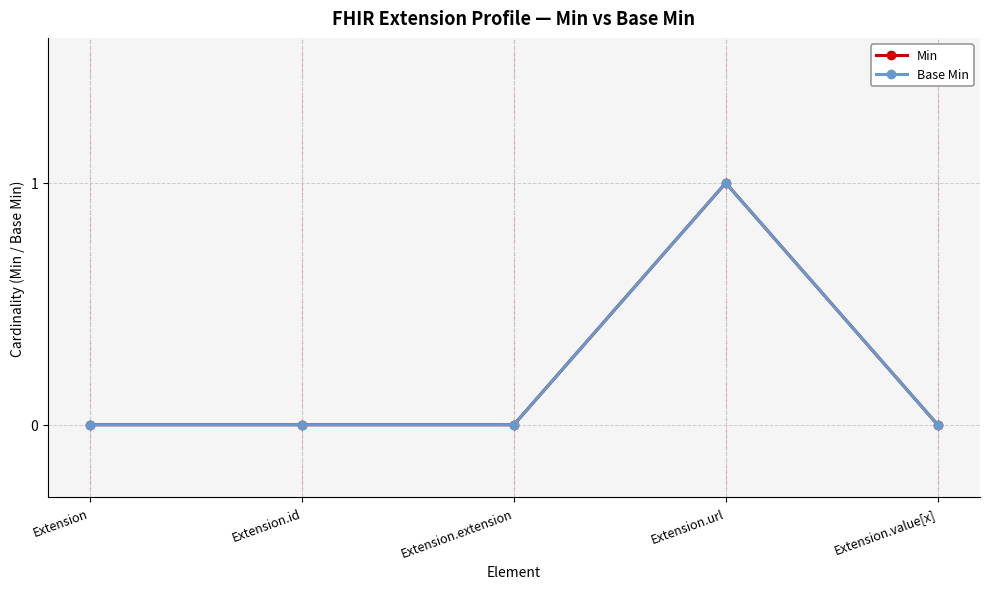

What is the greatest value displayed?

1